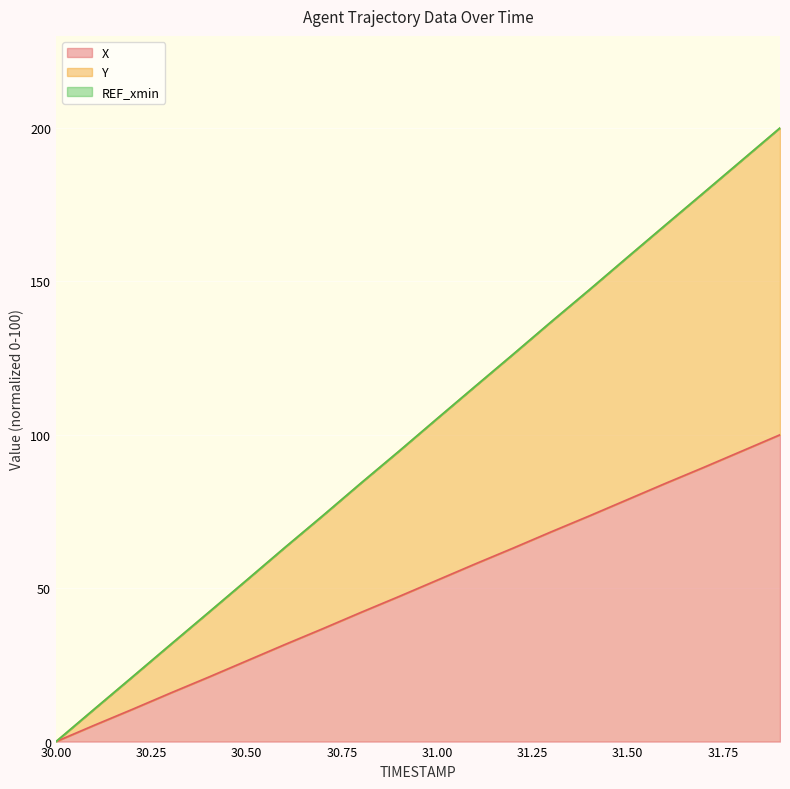

How many lines are shown in the chart?

3